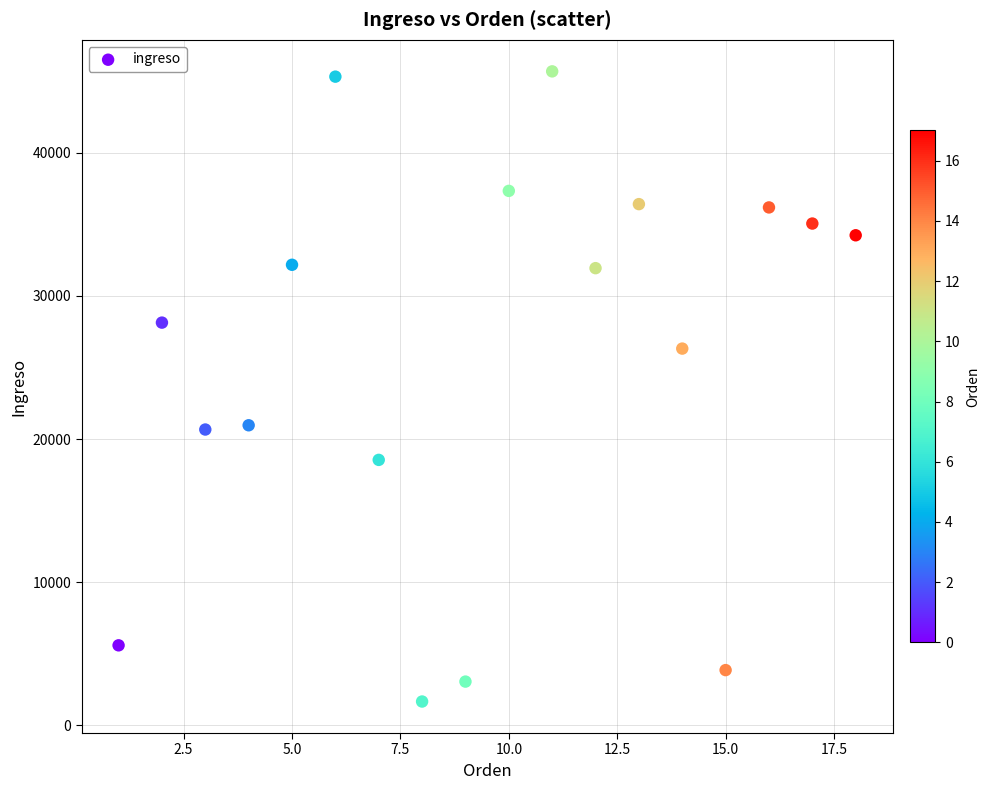

What is the range of X values (max minus min)?

17.0